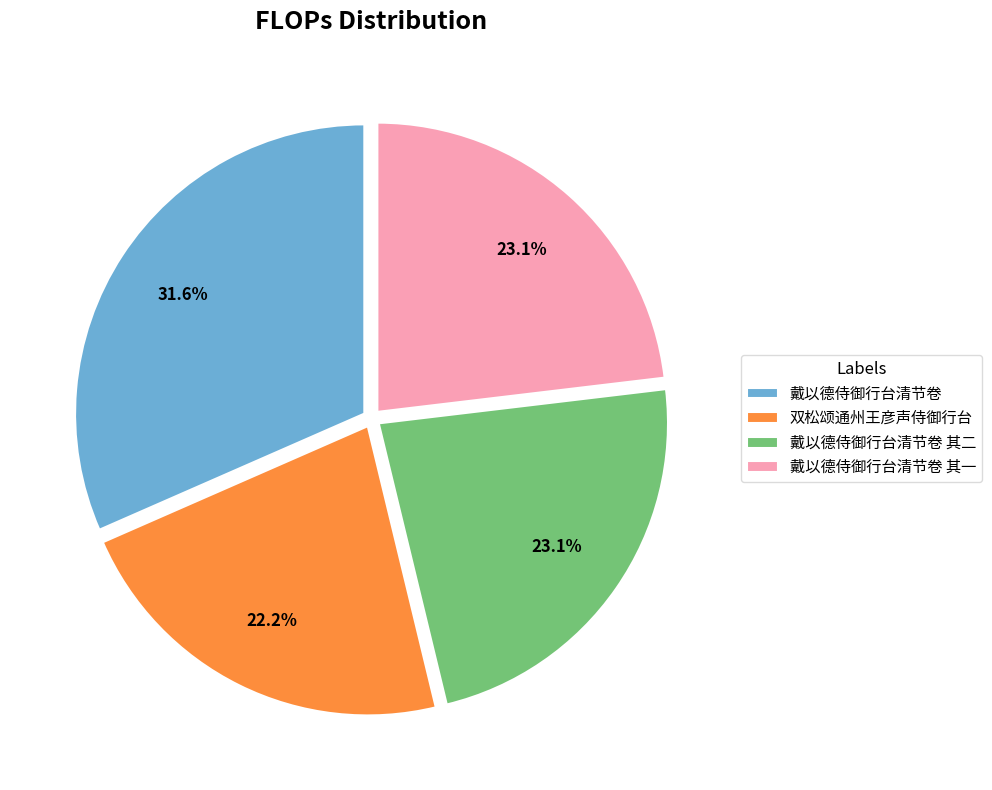

What percentage is the 戴以德侍御行台清节卷 其二 slice, to the nearest percent?

23%